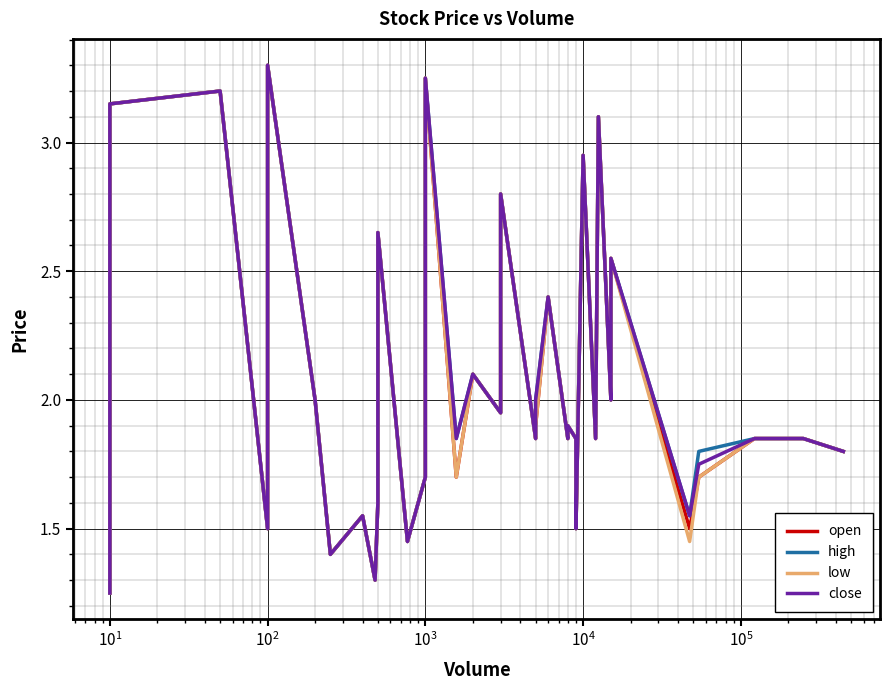

Which series has the largest total across all categories?

high